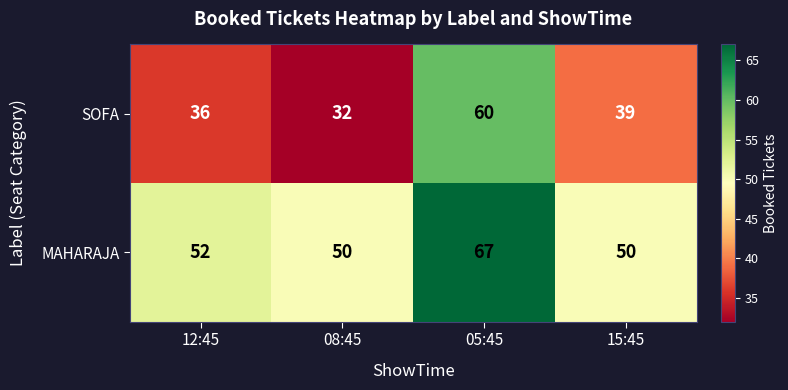

Which category has the highest value across all series?

05:45